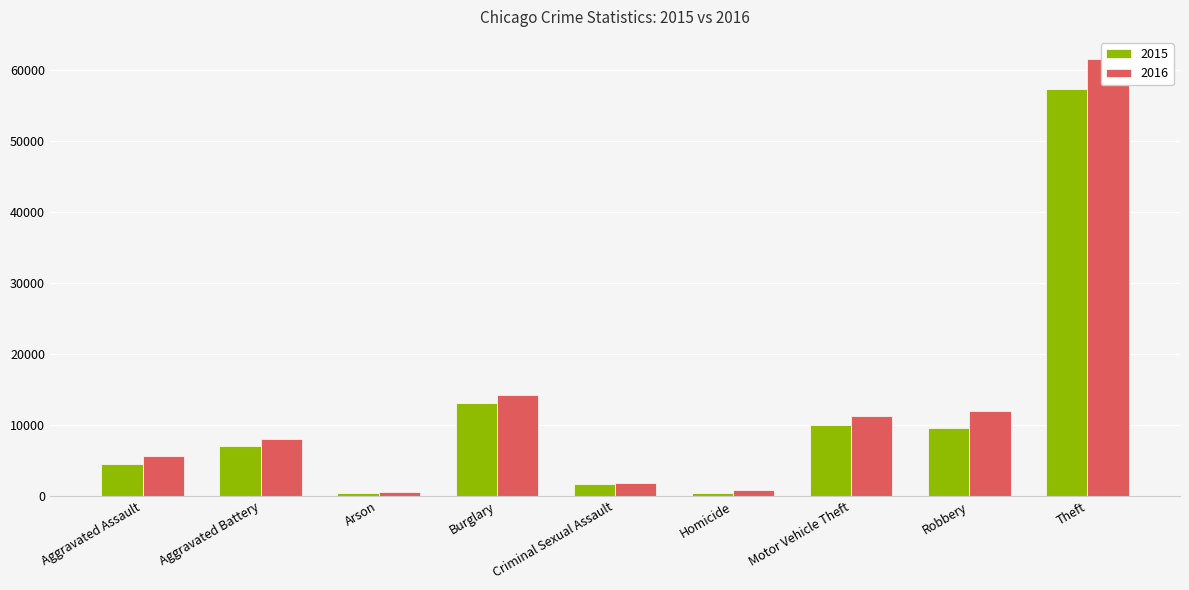

What is the label of the 9th bar from the left?

Theft